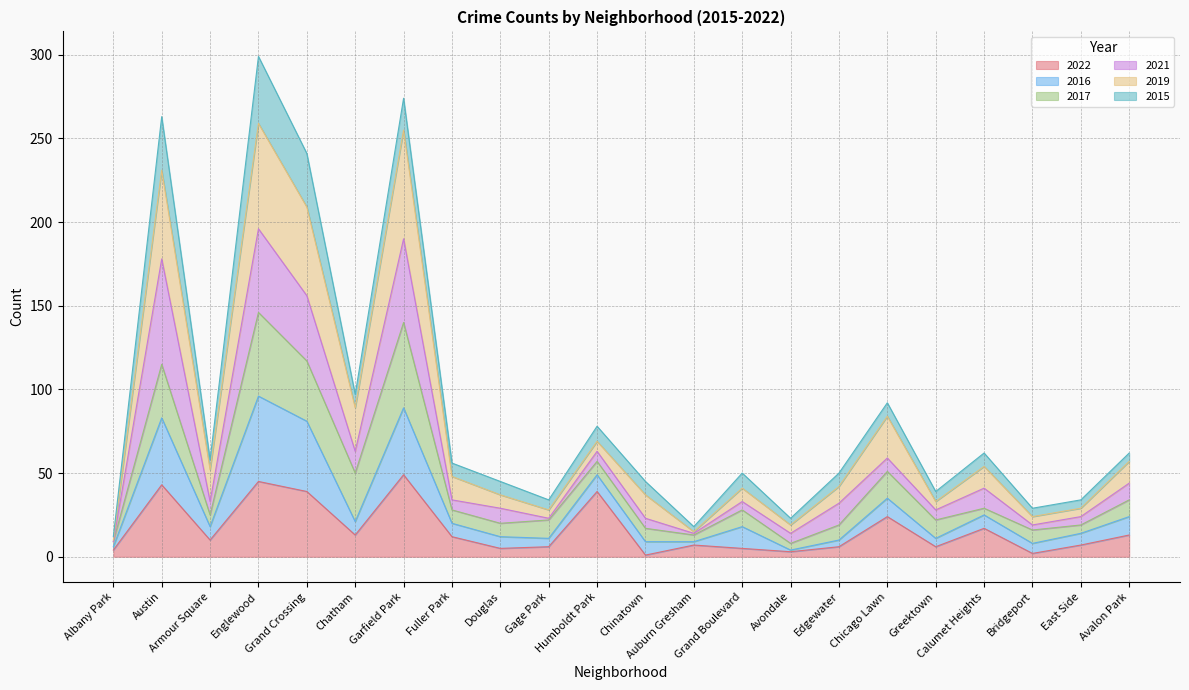

Where is the first local maximum for 2022?

Austin